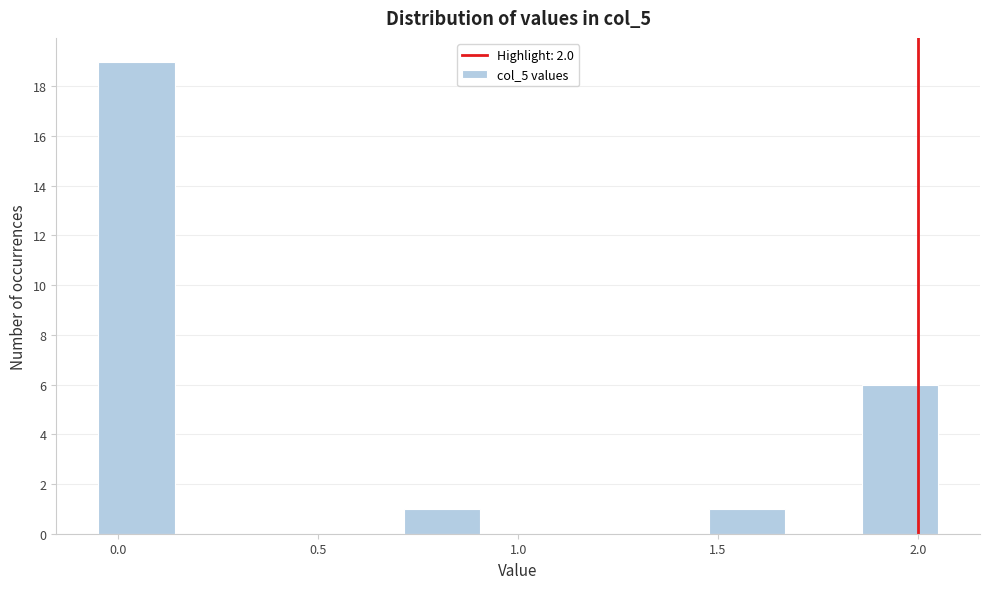

Around what value on the x-axis is the tallest bar? Give the approximate position of its centre, as read against the axis.

0.05